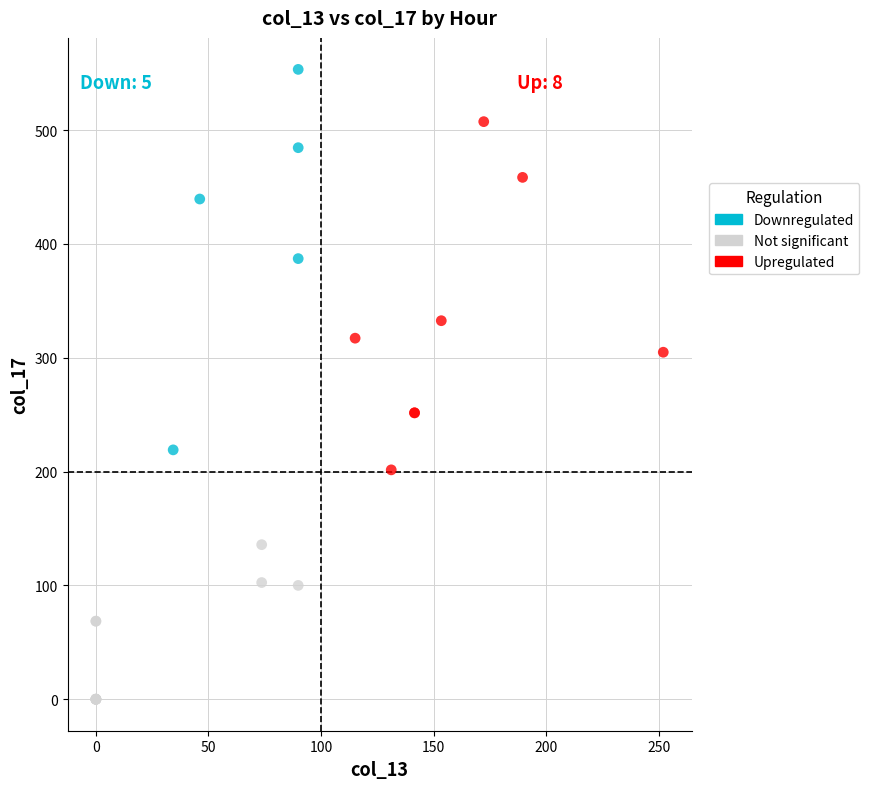

Which series reaches the maximum Y coordinate?

Downregulated